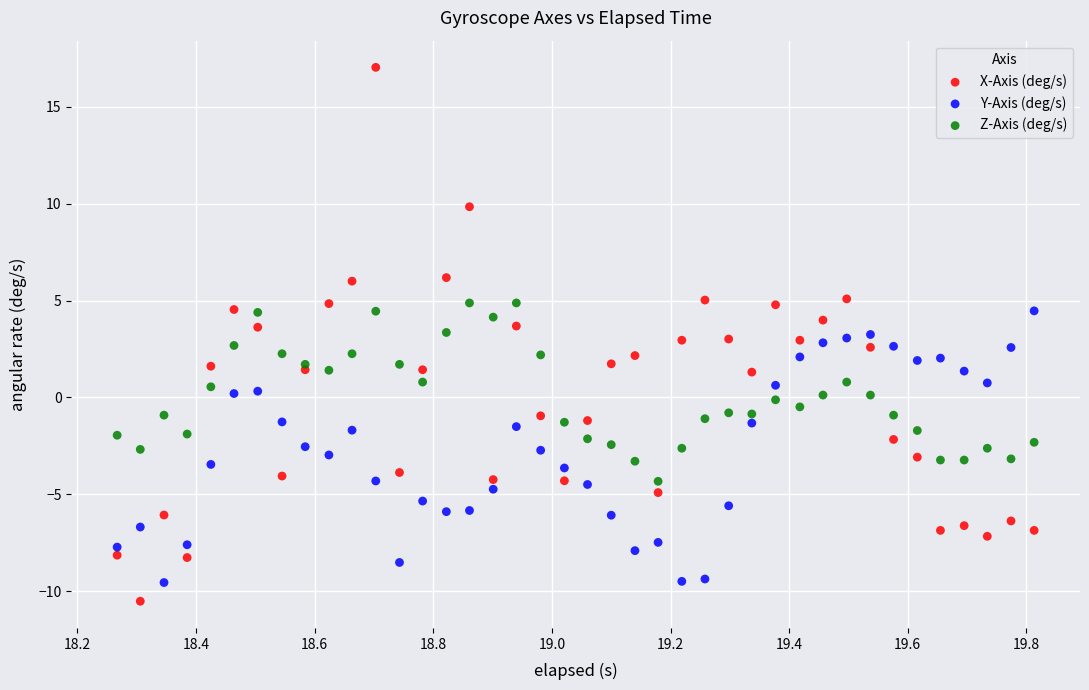

Which series reaches the maximum Y coordinate?

X-Axis (deg/s)